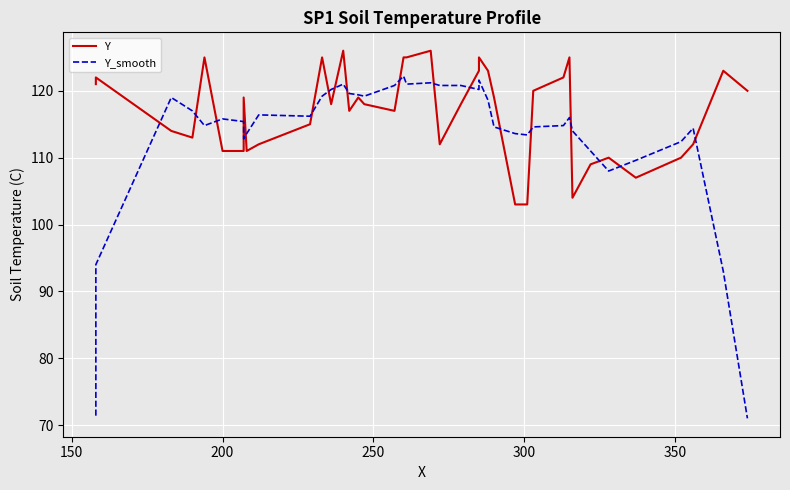

What is the maximum value for Y_smooth?

122.2